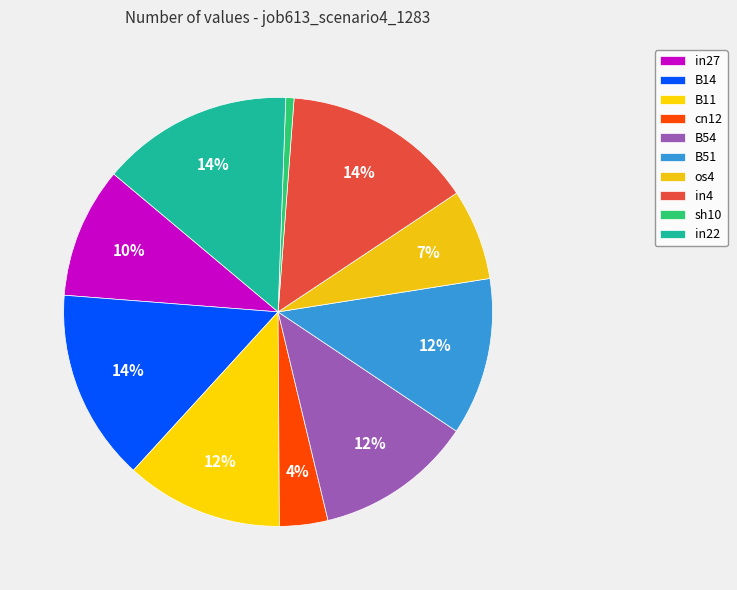

True or false: cn12 accounts for 4% of the total.

True